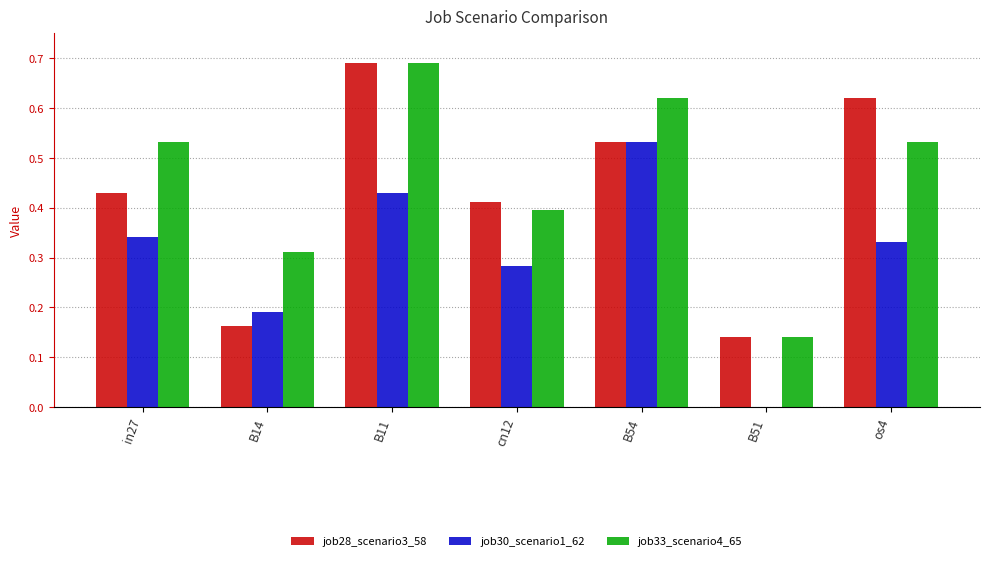

The value of job33_scenario4_65 at os4 is 0.2. True or false?

False